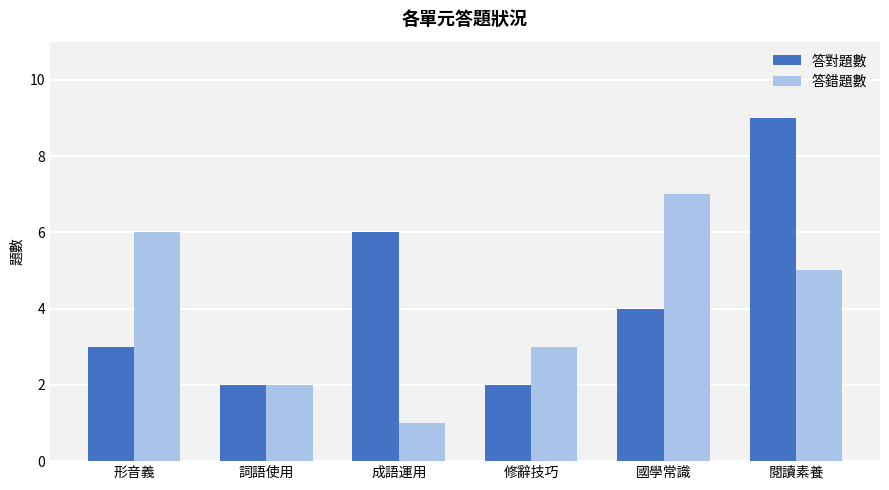

Is it true that 答錯題數 equals 8 at 閱讀素養?

False